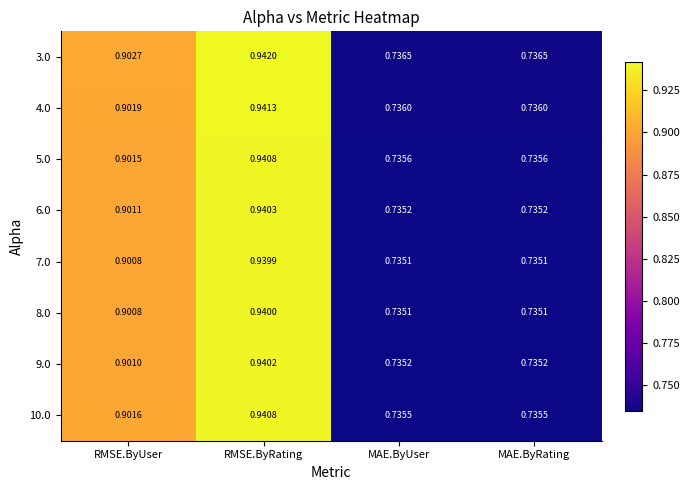

Which category has the highest value in the 4.0 series?

RMSE.ByRating